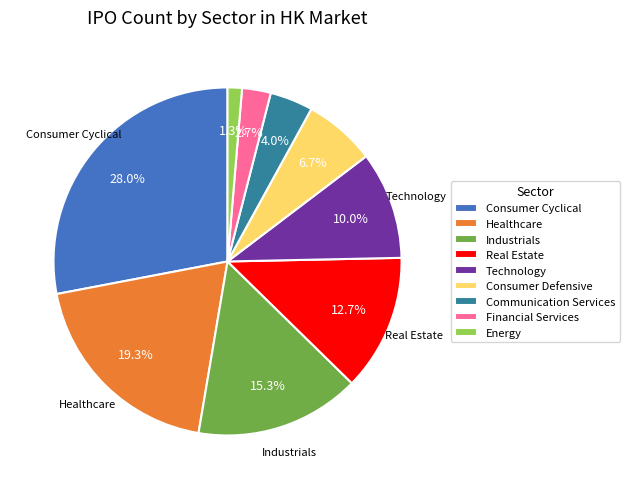

What is the ratio of the value at Financial Services to the value at Technology?

0.3